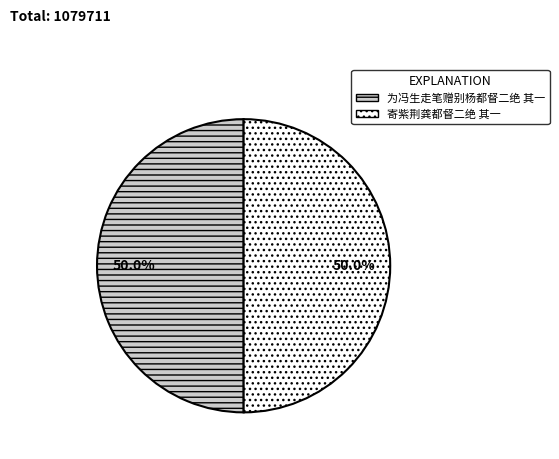

True or false: 为冯生走笔赠别杨都督二绝 其一 accounts for 39% of the total.

False